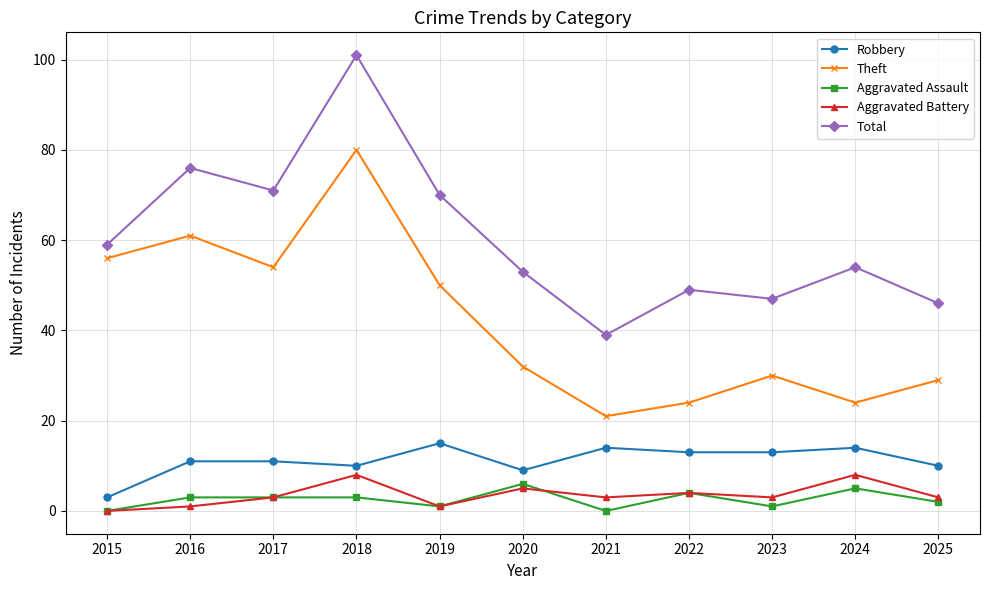

How many data points does each series have?

11